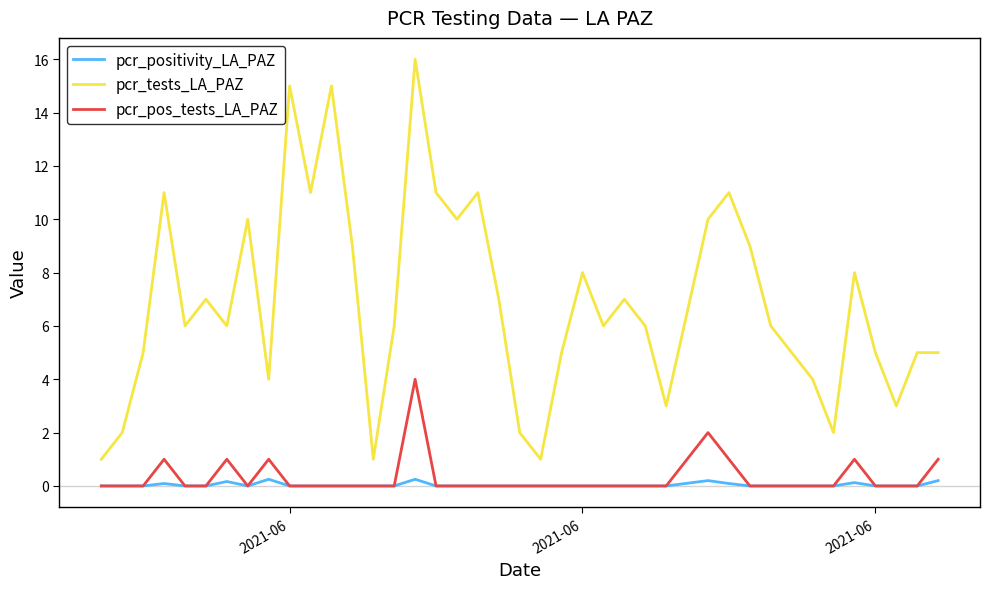

True or false: pcr_tests_LA_PAZ and pcr_pos_tests_LA_PAZ cross at least once.

False